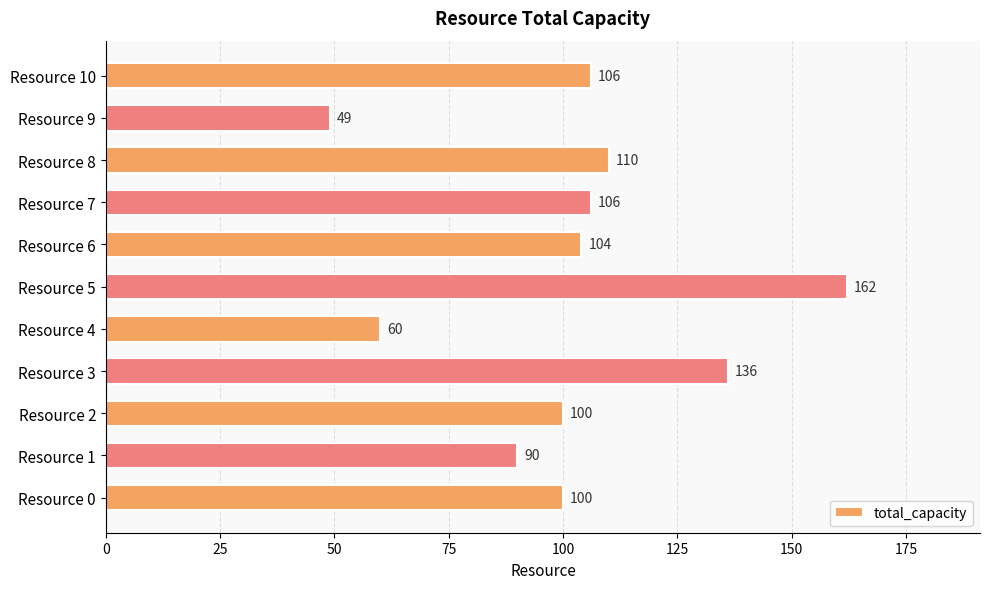

What is the difference between the maximum and minimum values?

113